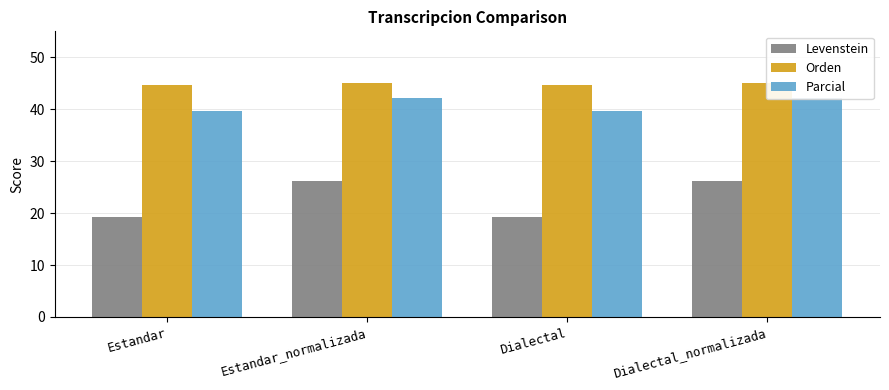

What is the sum of all Orden values?

179.3